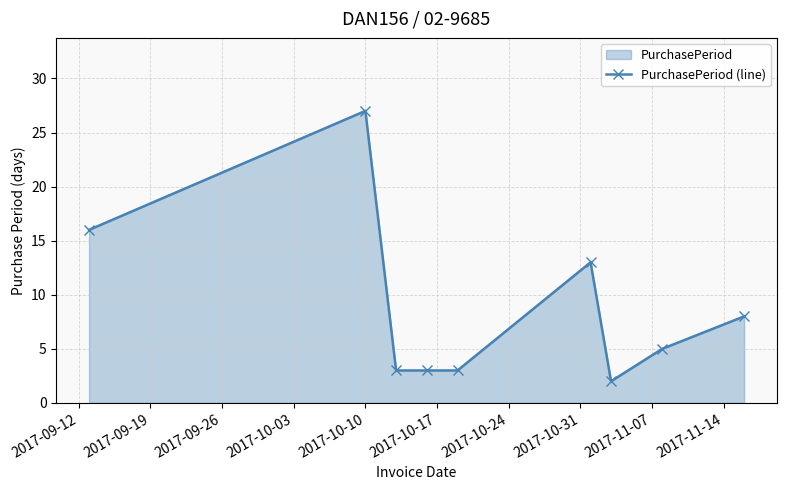

How many lines are shown in the chart?

1